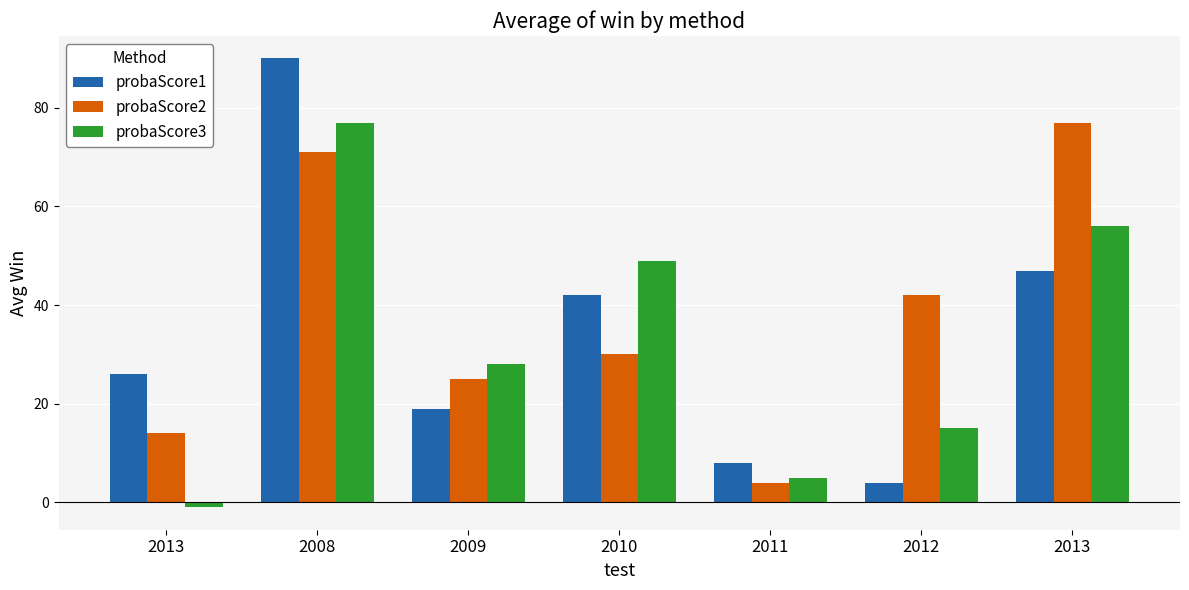

Are the bars horizontal?

No